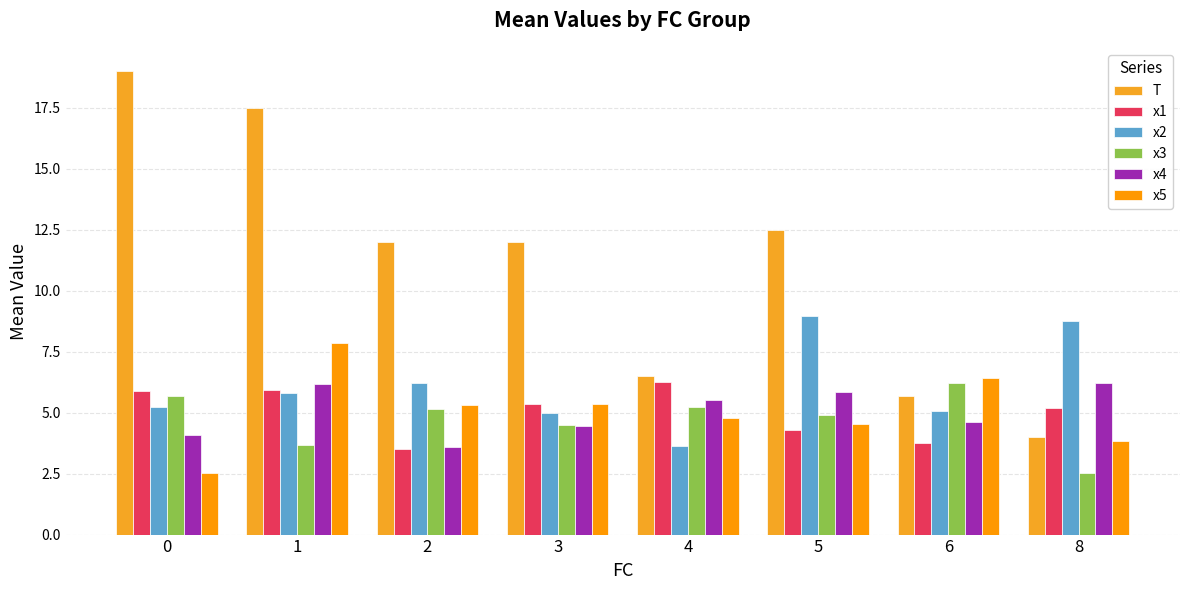

At 0, list the series in order from largest to smallest.

T, x1, x3, x2, x4, x5